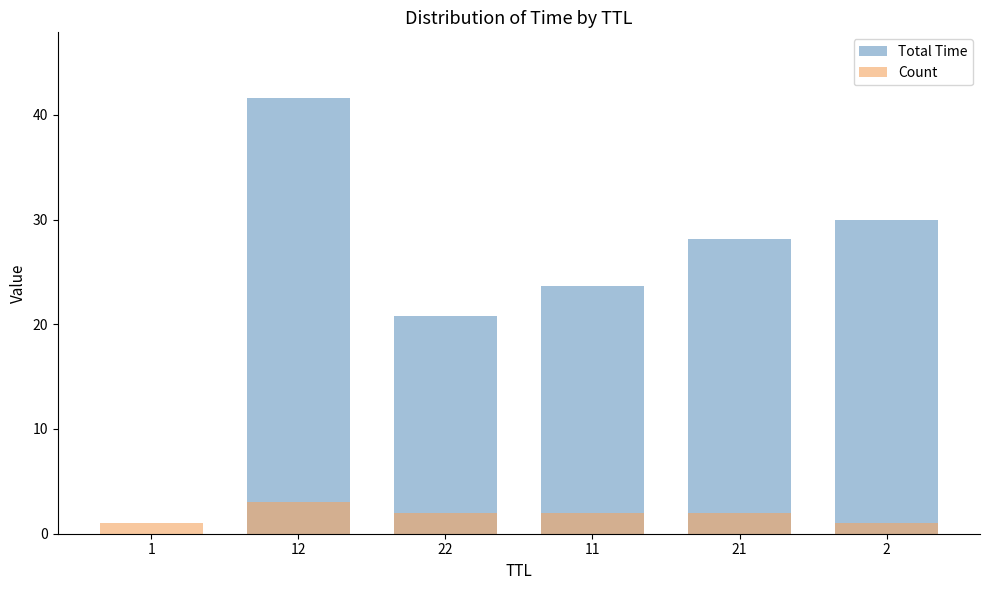

How many groups of bars are there?

6